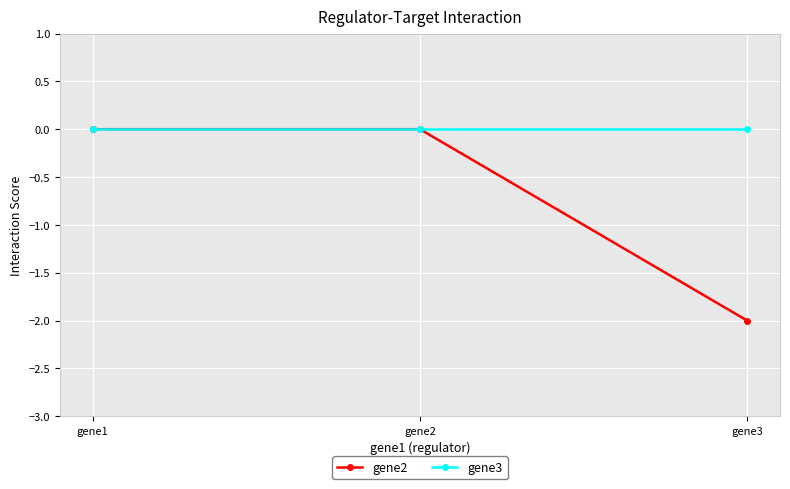

Which category has the lowest value across all series?

gene3